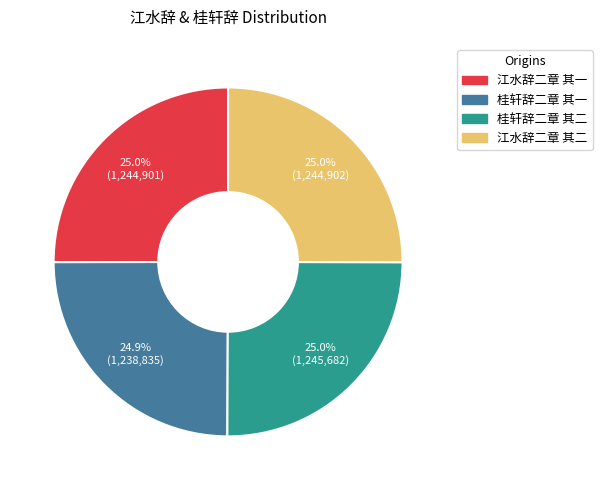

Is it true that 江水辞二章 其一 is 25% of the pie?

True